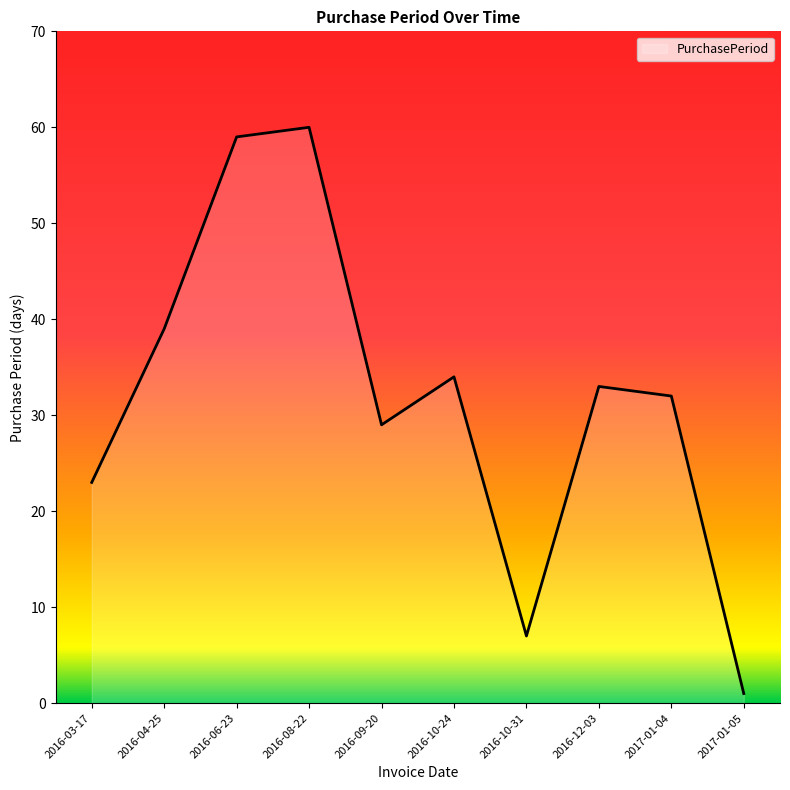

True or false: the data shows 39 at 2016-04-25.

True